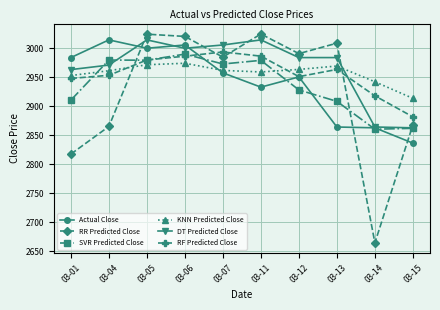

What is the total value across all series at 03-07?

17878.1